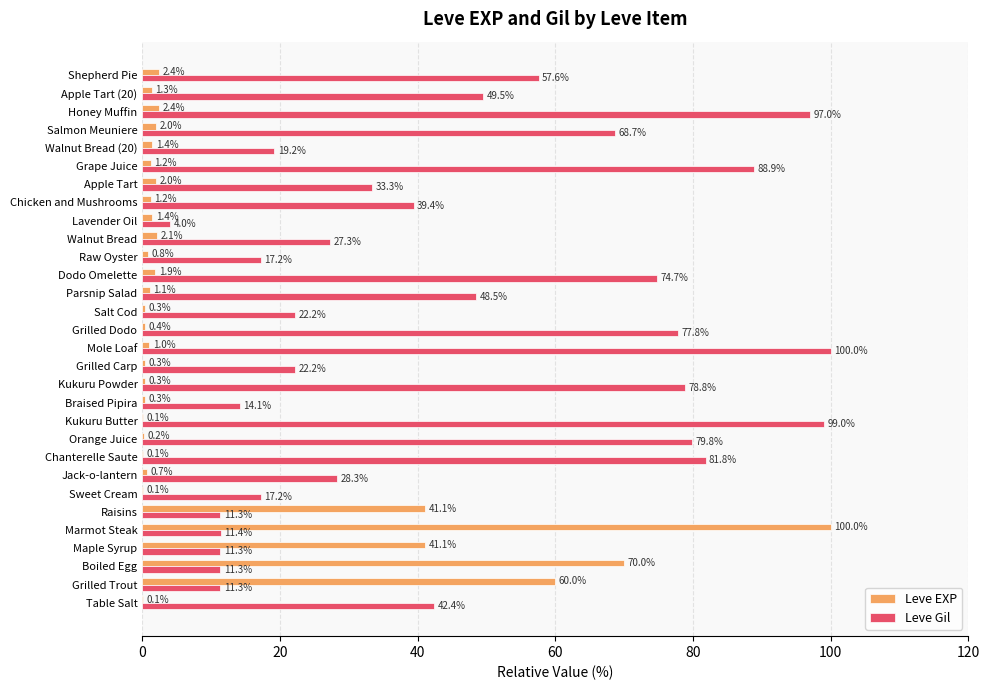

How many categories are shown in the chart?

30